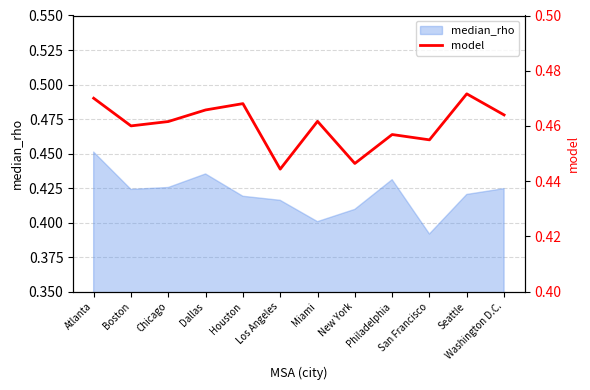

Reading left to right, what are all the values shown in this chart?

Atlanta=0.5	Boston=0.5	Chicago=0.5	Dallas=0.5	Houston=0.5	Los Angeles=0.4	Miami=0.5	New York=0.4	Philadelphia=0.5	San Francisco=0.5	Seattle=0.5	Washington D.C.=0.5